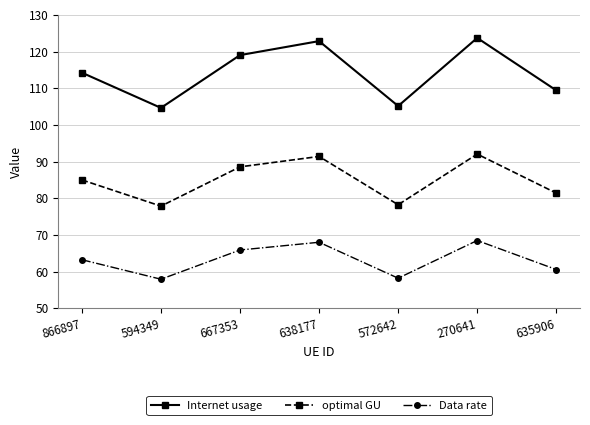

The Data rate series shows 83.7 at 635906. True or false?

False